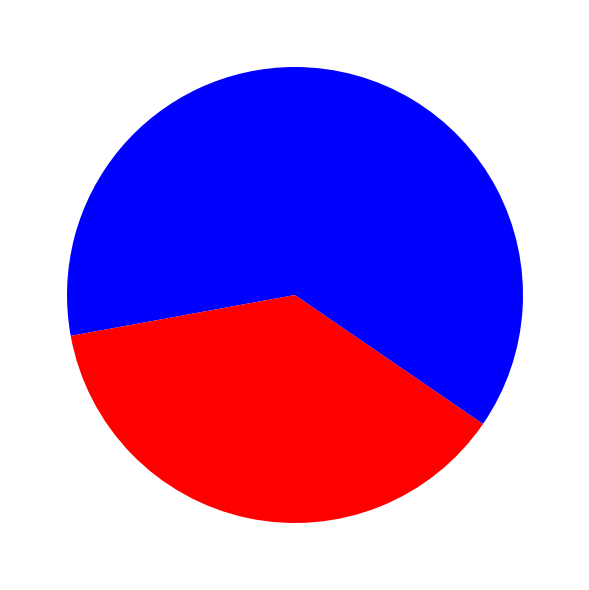

How many segments does this pie chart have?

3